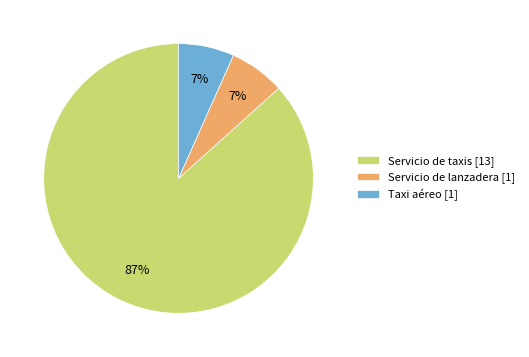

What is the largest slice in the pie chart?

Servicio de taxis